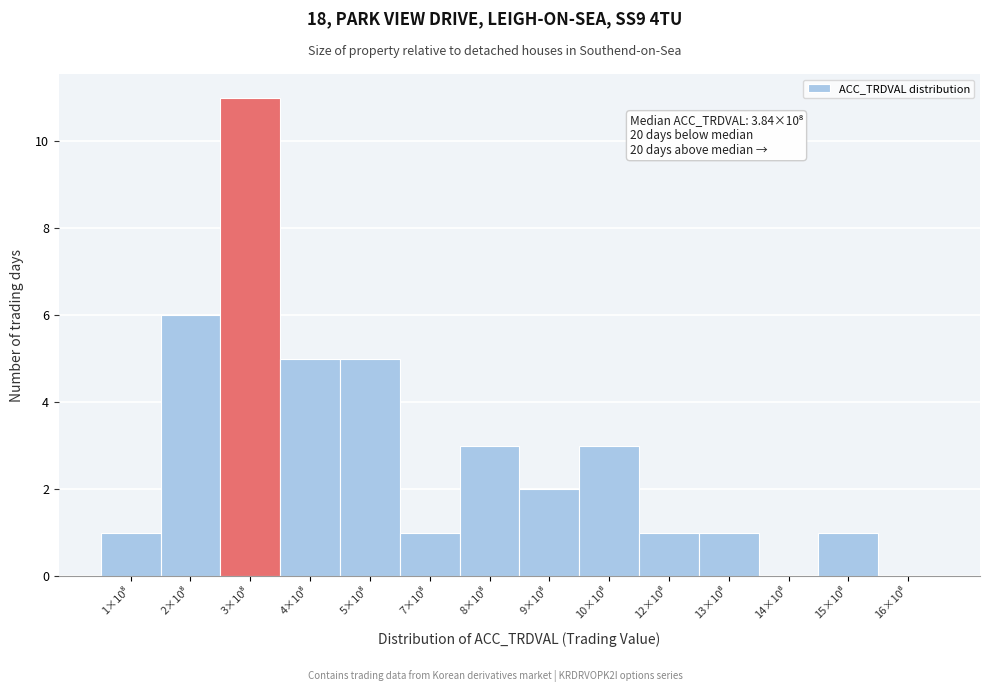

What is the maximum value shown in the chart?

11